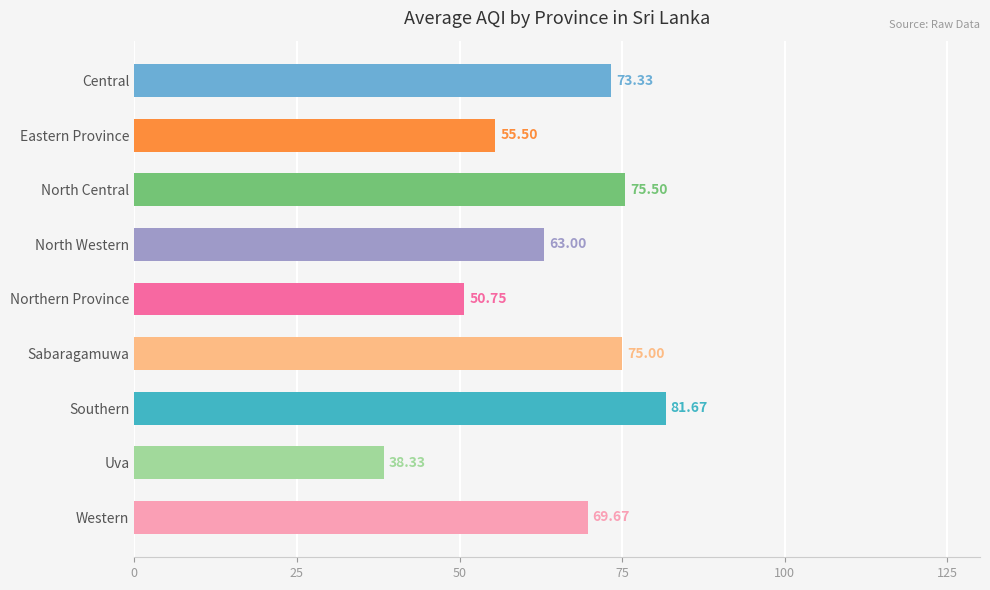

At which category does the chart reach its peak across all series?

Southern